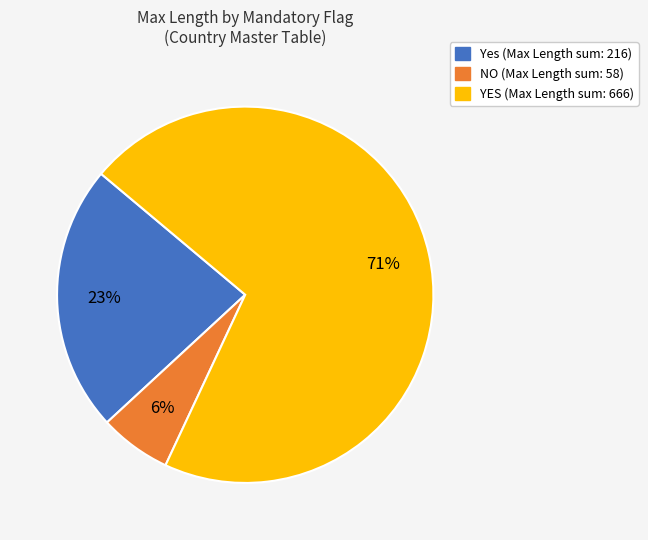

To the nearest percent, what is the average slice percentage?

33%